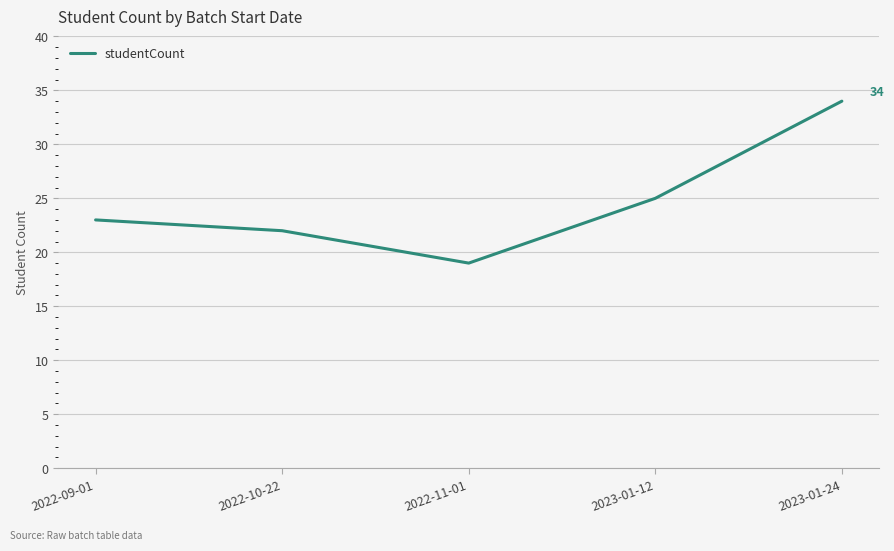

What is the change in value from 2022-11-01 to 2023-01-24?

+15